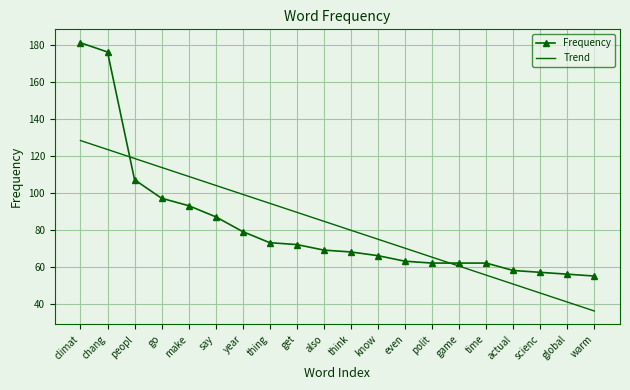

How many categories are shown in the chart?

20